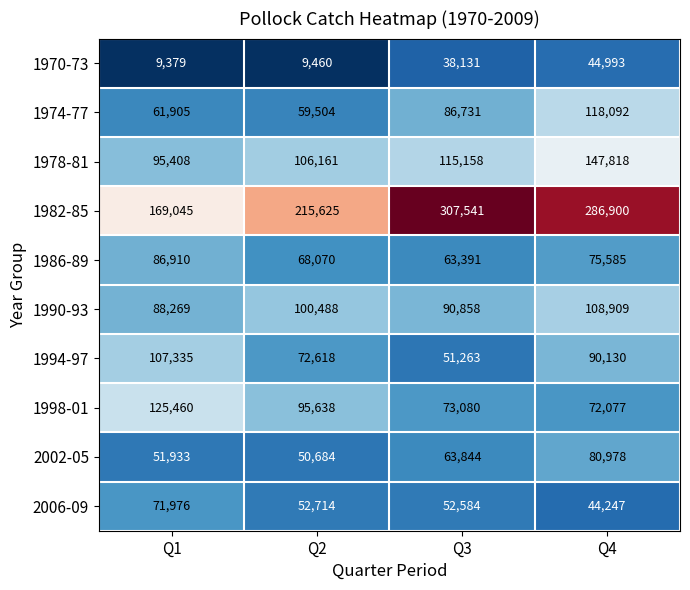

The value of 1986-89 at Q1 is 86910. True or false?

True